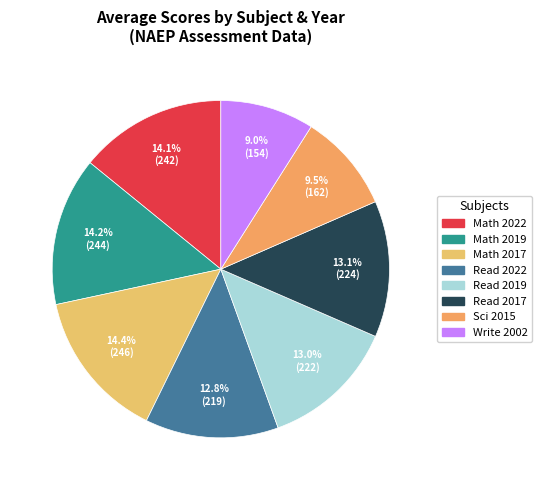

How many segments does this pie chart have?

8